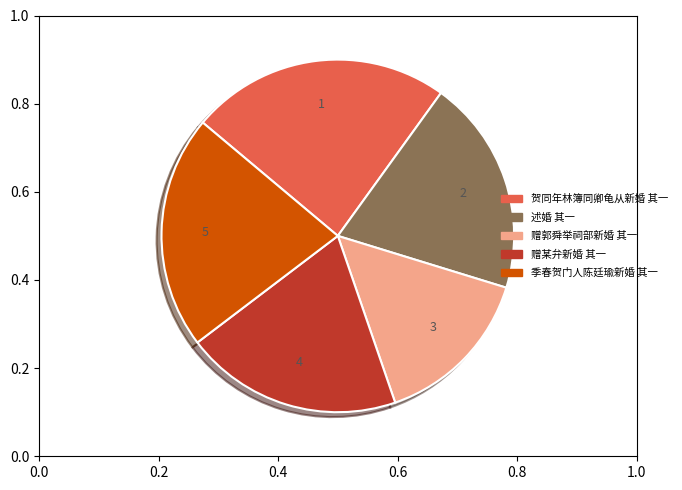

What is the largest slice in the pie chart?

贺同年林簿同卿龟从新婚 其一